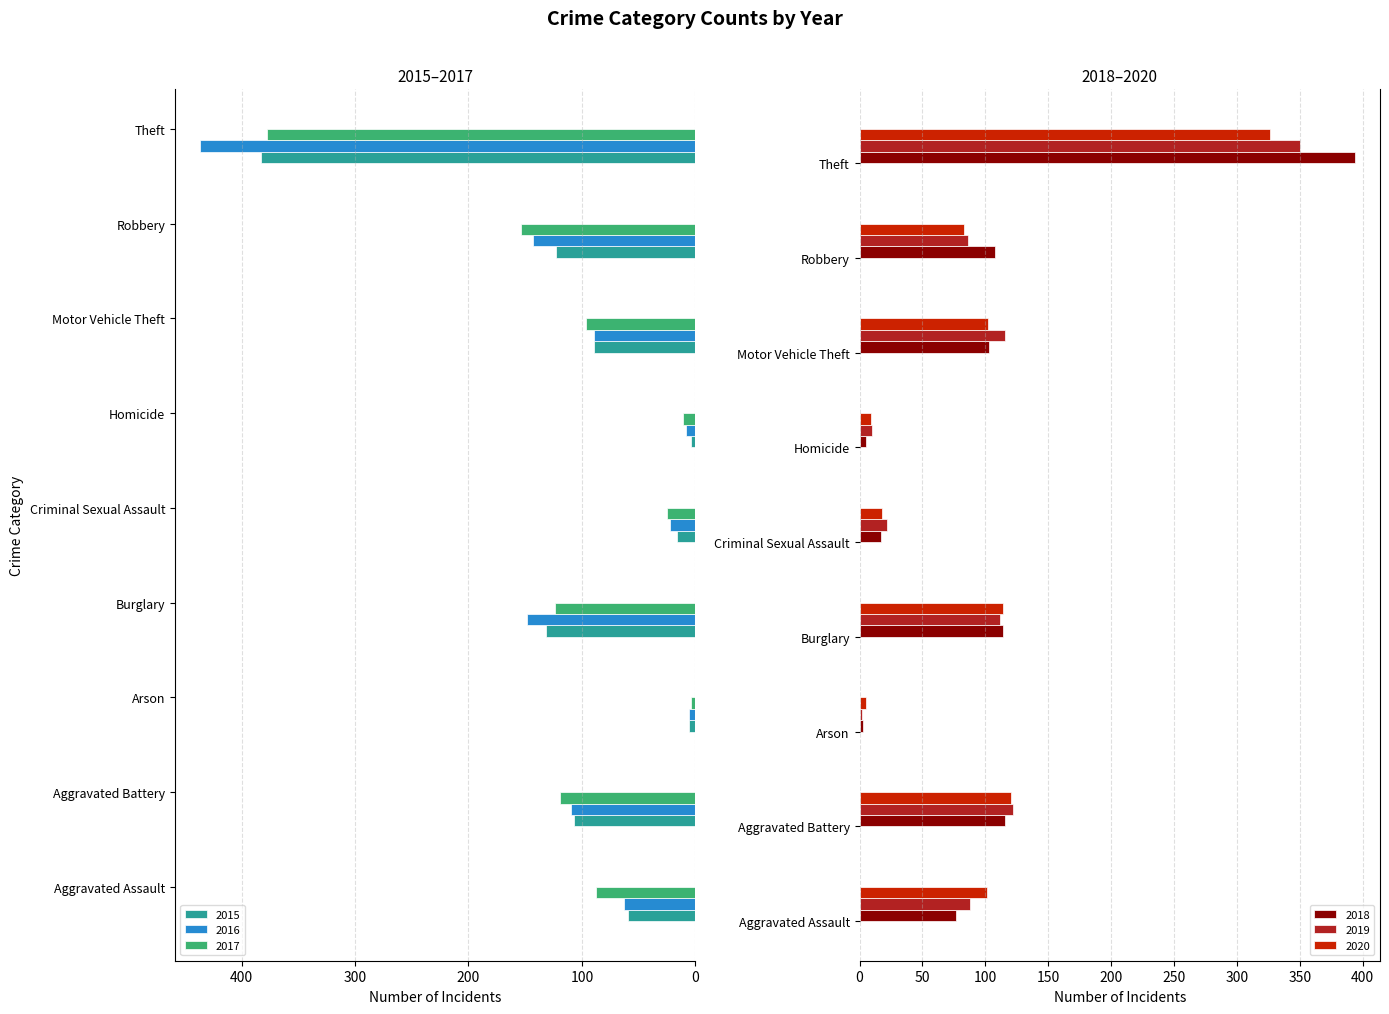

Which series has the widest spread of values?

2016